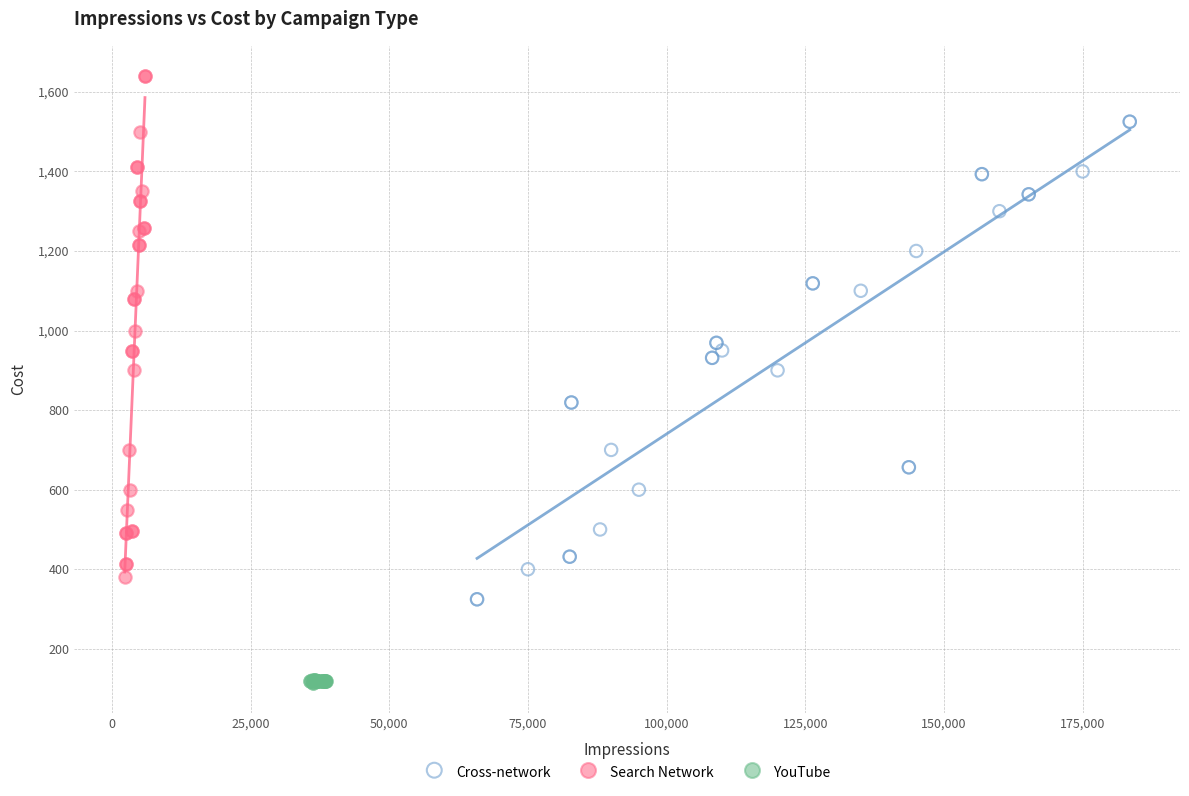

Which series contains the lowest Y value?

YouTube